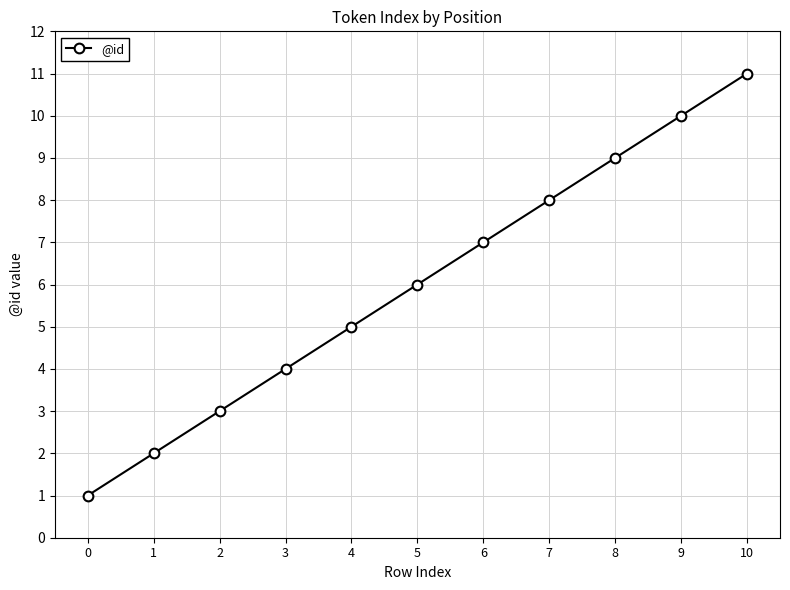

List the labels in order of value, largest first.

10, 9, 8, 7, 6, 5, 4, 3, 2, 1, 0